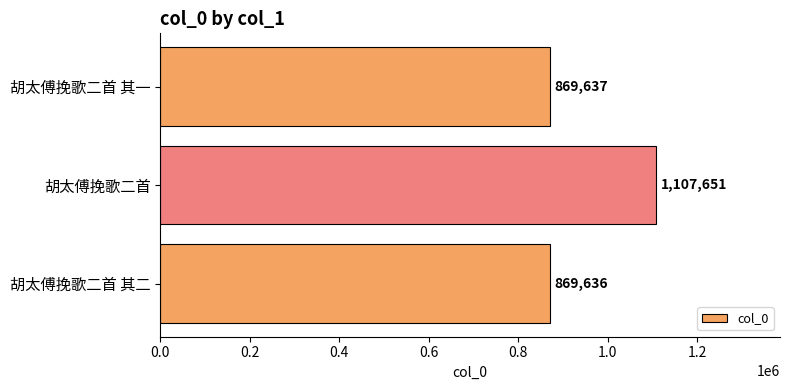

Which label corresponds to the largest value in the chart?

胡太傅挽歌二首